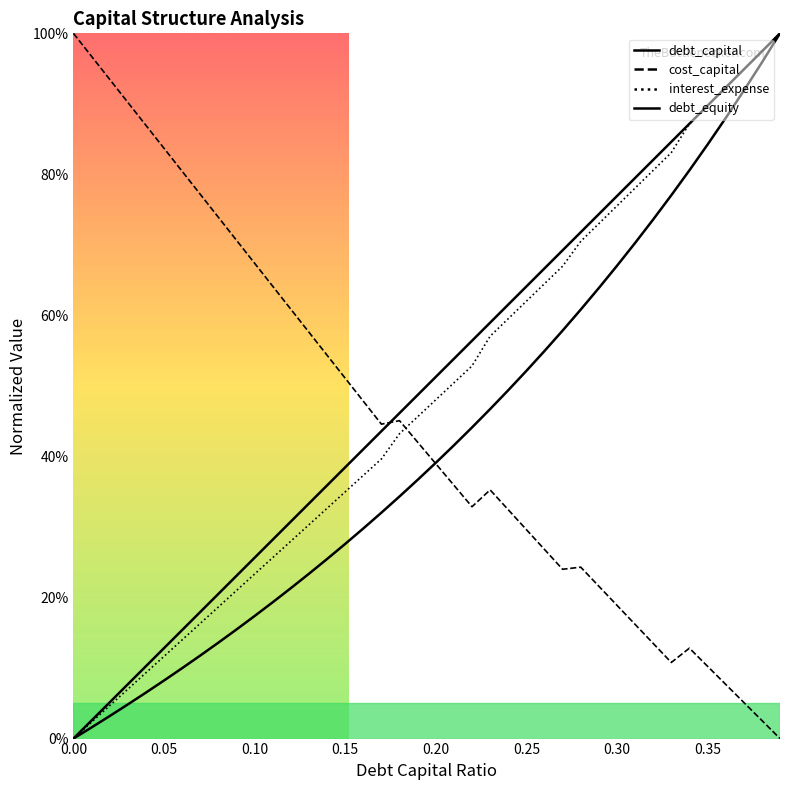

Reading left to right, transcribe all the data shown in this chart.

debt_capital: 0.0=0.0	0.01=0.0	0.02=0.1	0.03=0.1	0.04=0.1	0.05=0.1	0.06=0.2	0.07=0.2	0.08=0.2	0.09=0.2	0.1=0.3	0.11=0.3	0.12=0.3	0.13=0.3	0.14=0.4	0.15=0.4	0.16=0.4	0.17=0.4	0.18=0.5	0.19=0.5	0.2=0.5	0.21=0.5	0.22=0.6	0.23=0.6	0.24=0.6	0.25=0.6	0.26=0.7	0.27=0.7	0.28=0.7	0.29=0.7	0.3=0.8	0.31=0.8	0.32=0.8	0.33=0.8	0.34=0.9	0.35=0.9	0.36=0.9	0.37=0.9	0.38=1.0	0.39=1.0
cost_capital: 0.0=1.0	0.01=1.0	0.02=0.9	0.03=0.9	0.04=0.9	0.05=0.8	0.06=0.8	0.07=0.8	0.08=0.7	0.09=0.7	0.1=0.7	0.11=0.6	0.12=0.6	0.13=0.6	0.14=0.5	0.15=0.5	0.16=0.5	0.17=0.4	0.18=0.5	0.19=0.4	0.2=0.4	0.21=0.4	0.22=0.3	0.23=0.4	0.24=0.3	0.25=0.3	0.26=0.3	0.27=0.2	0.28=0.2	0.29=0.2	0.3=0.2	0.31=0.2	0.32=0.1	0.33=0.1	0.34=0.1	0.35=0.1	0.36=0.1	0.37=0.1	0.38=0.0	0.39=0.0
debt_equity: 0.0=0.0	0.01=0.0	0.02=0.0	0.03=0.0	0.04=0.1	0.05=0.1	0.06=0.1	0.07=0.1	0.08=0.1	0.09=0.2	0.1=0.2	0.11=0.2	0.12=0.2	0.13=0.2	0.14=0.3	0.15=0.3	0.16=0.3	0.17=0.3	0.18=0.3	0.19=0.4	0.2=0.4	0.21=0.4	0.22=0.4	0.23=0.5	0.24=0.5	0.25=0.5	0.26=0.5	0.27=0.6	0.28=0.6	0.29=0.6	0.3=0.7	0.31=0.7	0.32=0.7	0.33=0.8	0.34=0.8	0.35=0.8	0.36=0.9	0.37=0.9	0.38=1.0	0.39=1.0
interest_expense: 0.0=0.0	0.01=0.0	0.02=0.0	0.03=0.1	0.04=0.1	0.05=0.1	0.06=0.1	0.07=0.2	0.08=0.2	0.09=0.2	0.1=0.2	0.11=0.3	0.12=0.3	0.13=0.3	0.14=0.3	0.15=0.3	0.16=0.4	0.17=0.4	0.18=0.4	0.19=0.5	0.2=0.5	0.21=0.5	0.22=0.5	0.23=0.6	0.24=0.6	0.25=0.6	0.26=0.6	0.27=0.7	0.28=0.7	0.29=0.7	0.3=0.8	0.31=0.8	0.32=0.8	0.33=0.8	0.34=0.9	0.35=0.9	0.36=0.9	0.37=0.9	0.38=1.0	0.39=1.0